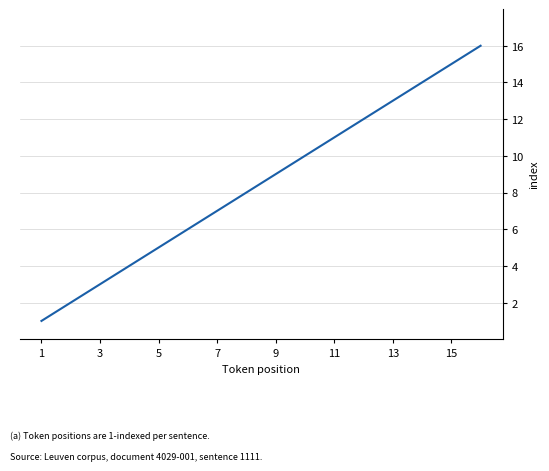

What is the difference between the maximum and minimum values?

15